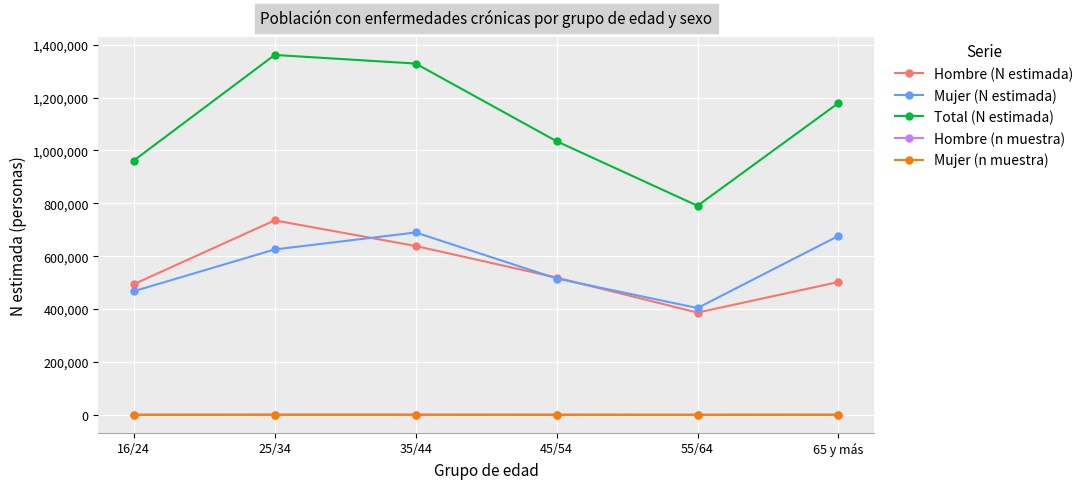

At which category is the sum across all series the highest?

25/34